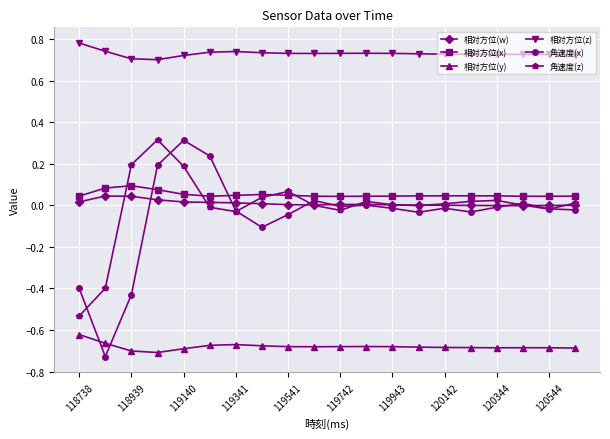

True or false: 角速度(x) and 相対方位(z) cross at least once.

False